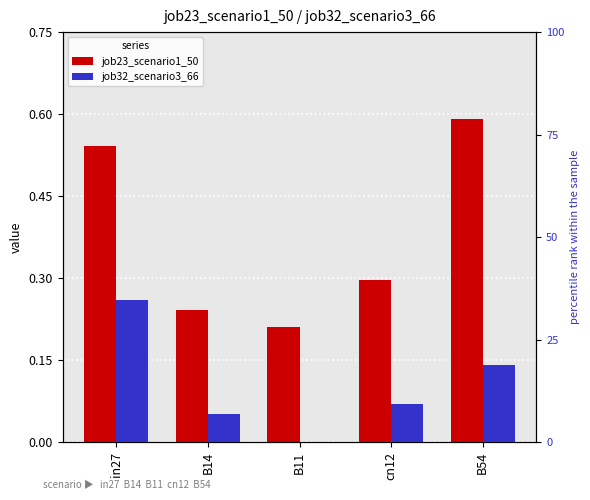

Rank the series by their maximum value, from highest to lowest.

job23_scenario1_50, job32_scenario3_66